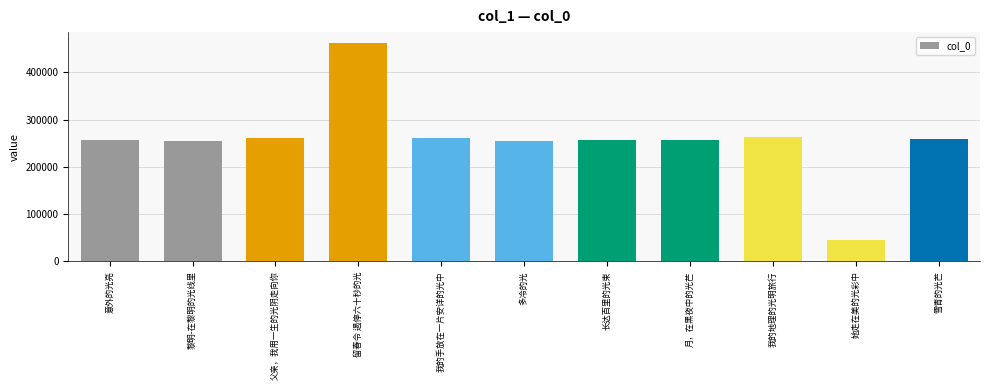

What is the minimum value shown in the chart?

45323